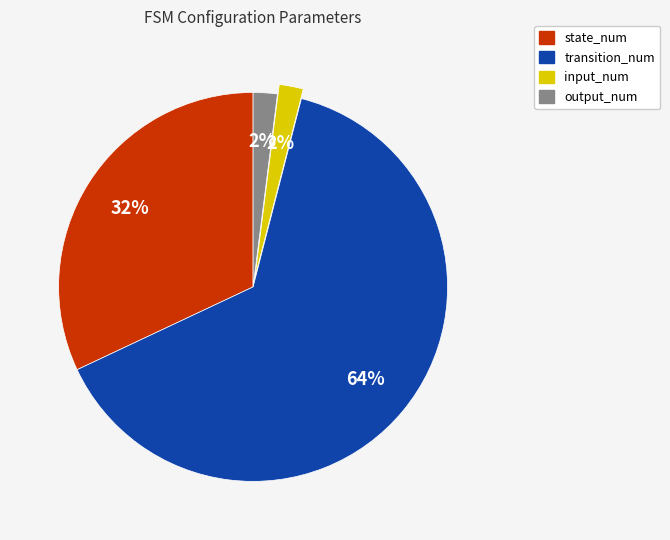

Which has a higher value, output_num or state_num?

state_num